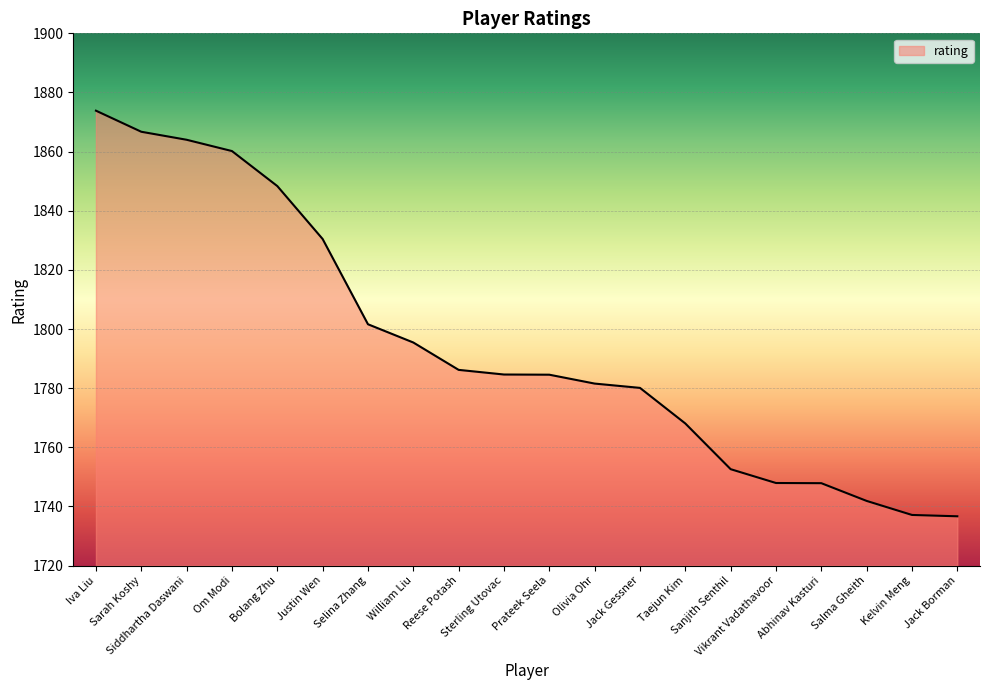

The value at Olivia Ohr is 2498.1. True or false?

False